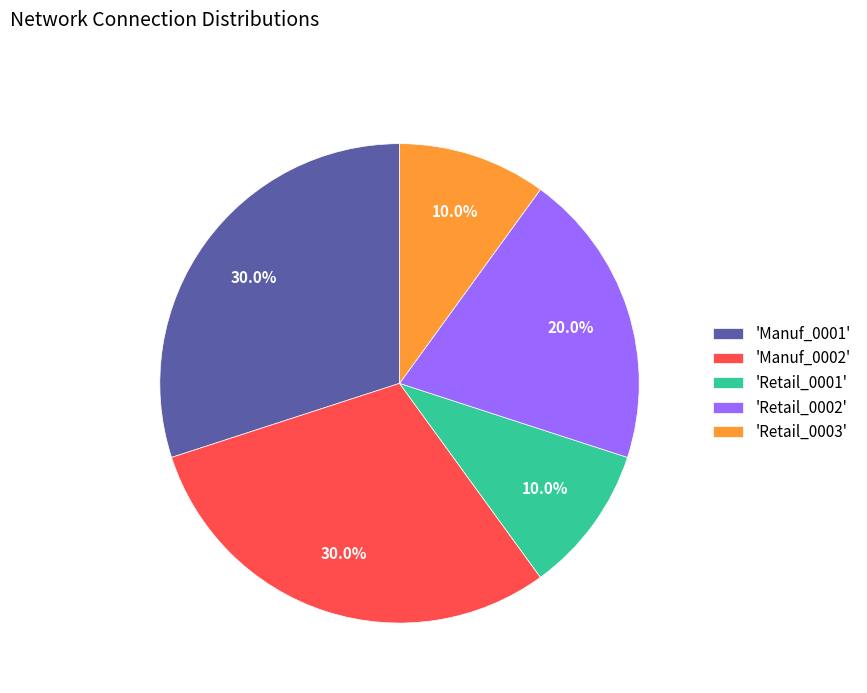

Do 'Retail_0001' and 'Manuf_0001' together represent more than half of the pie?

No